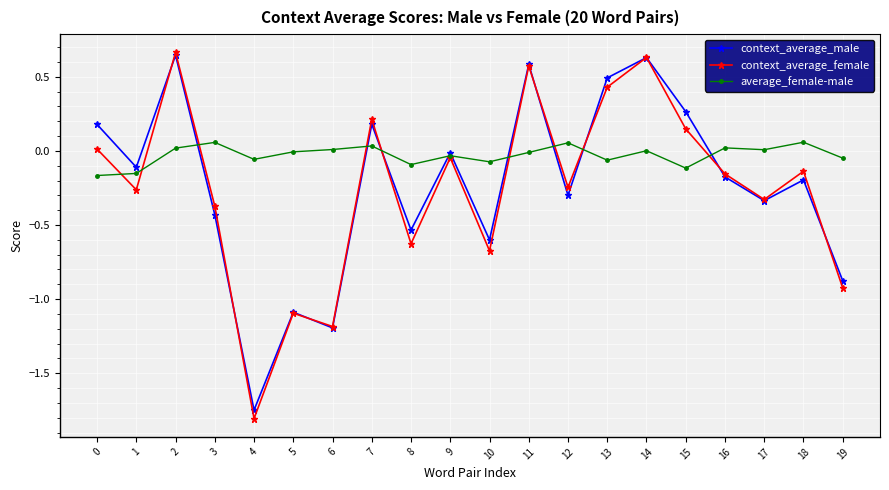

At which category is the sum across all series the highest?

2